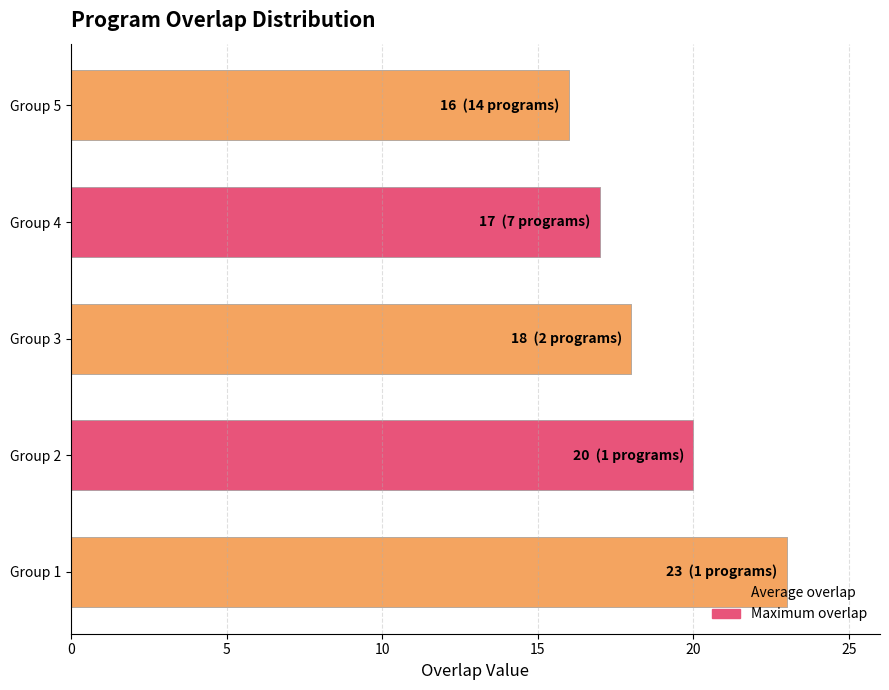

What is the greatest value displayed?

23